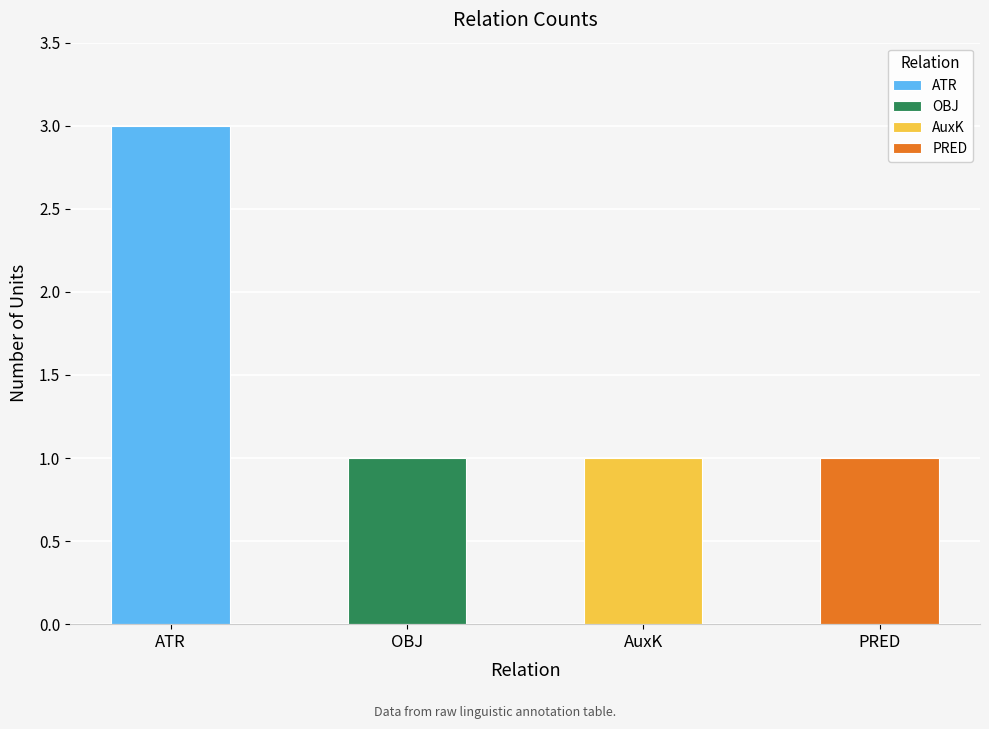

What is the value of the 2nd bar from the left?

1